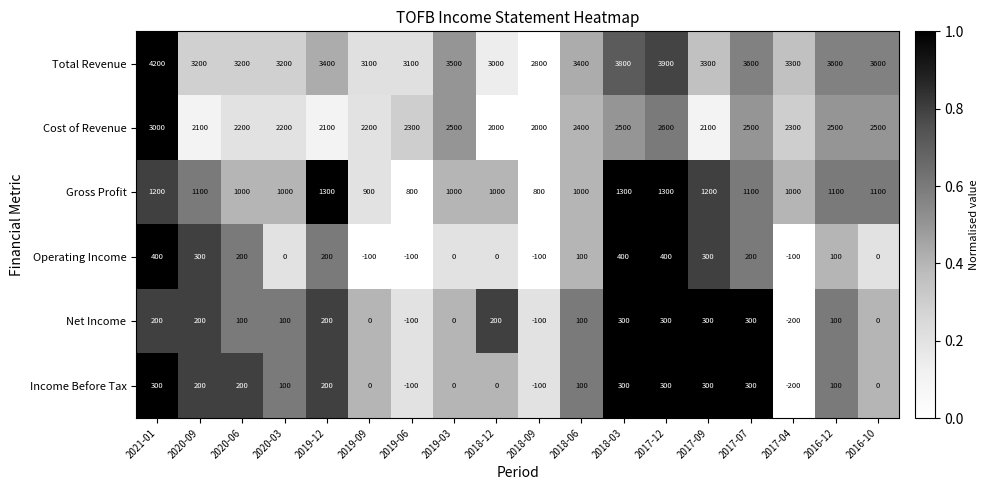

Rank the series at 2021-01 from lowest to highest value.

Net Income, Income Before Tax, Operating Income, Gross Profit, Cost of Revenue, Total Revenue